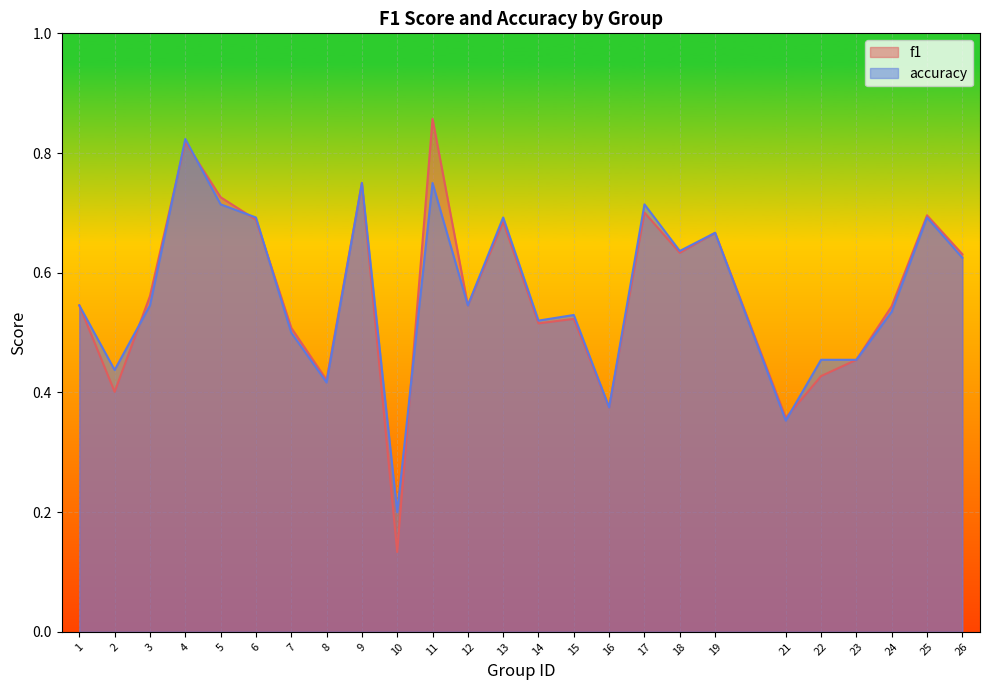

Between 24 and 5, which is larger?

5